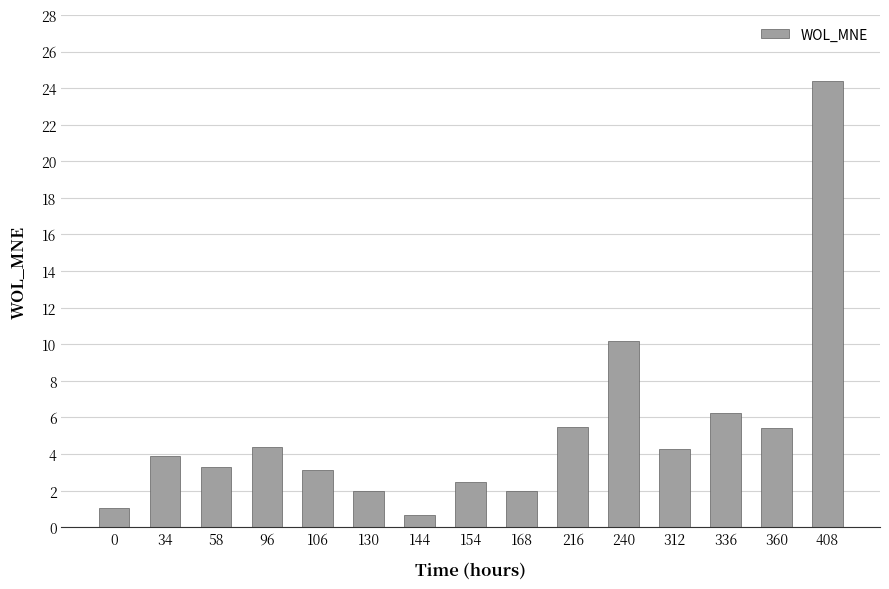

Where is the data nearest to the value 12?

240